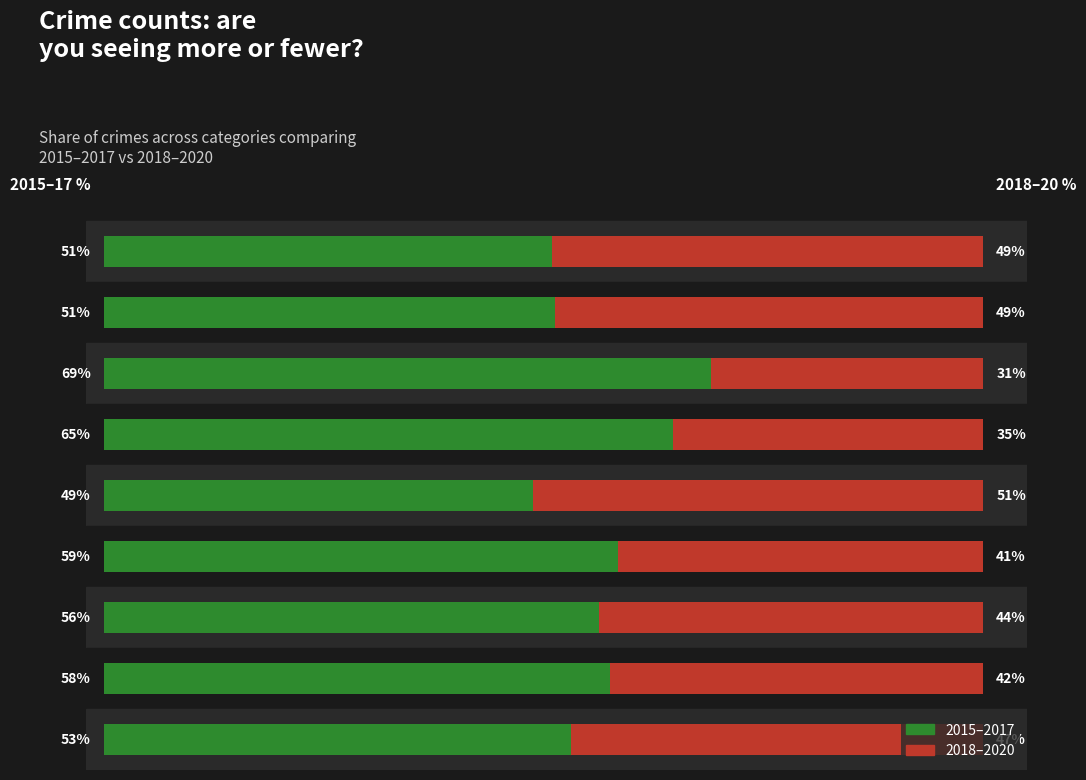

What are all the series names shown in the legend?

2015–2017, 2018–2020